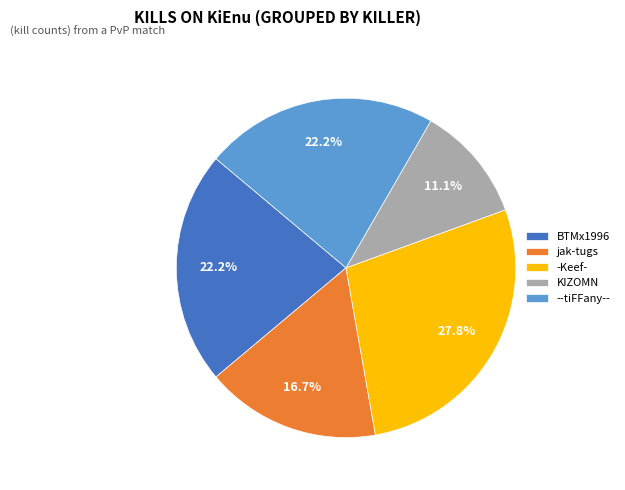

Which has a higher value, KIZOMN or --tiFFany--?

--tiFFany--